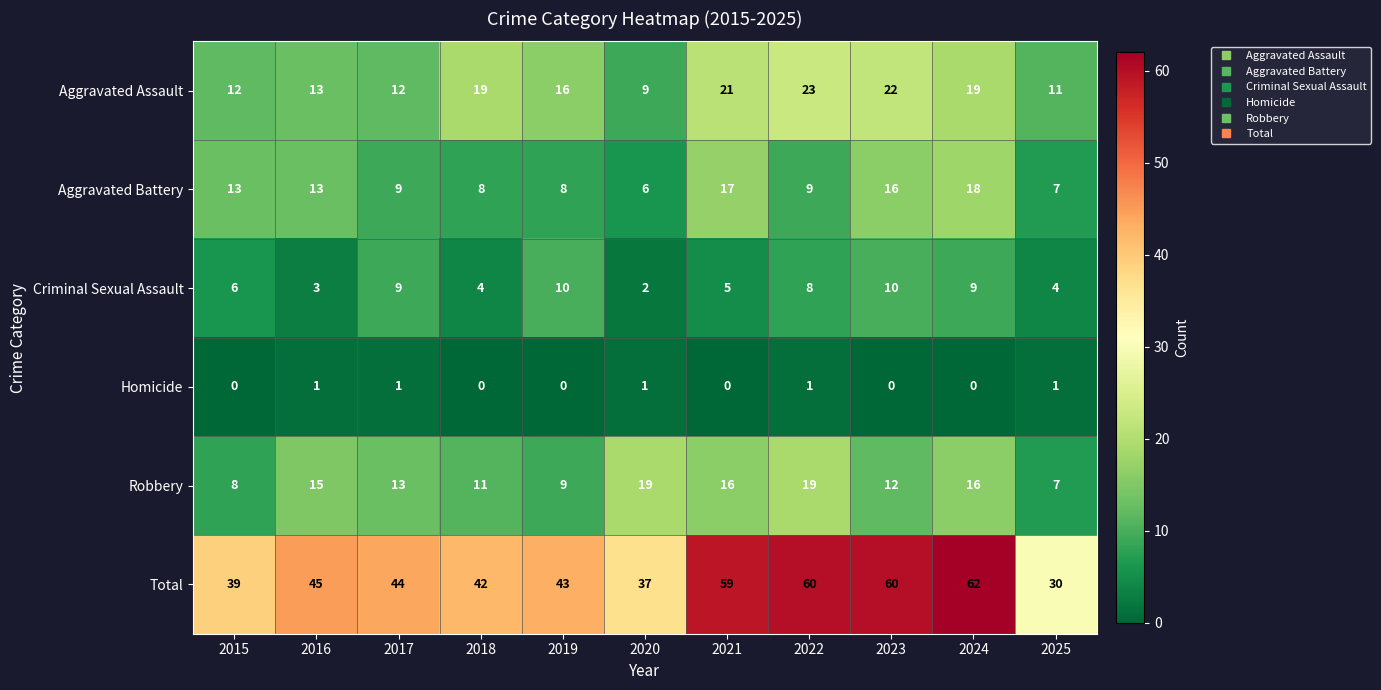

What is the difference between the highest and lowest values at 2017?

43